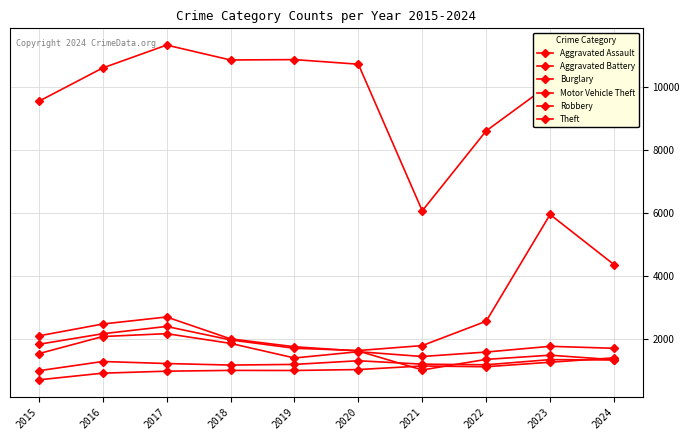

What is the spread (max minus min) of values at 2015?

8837